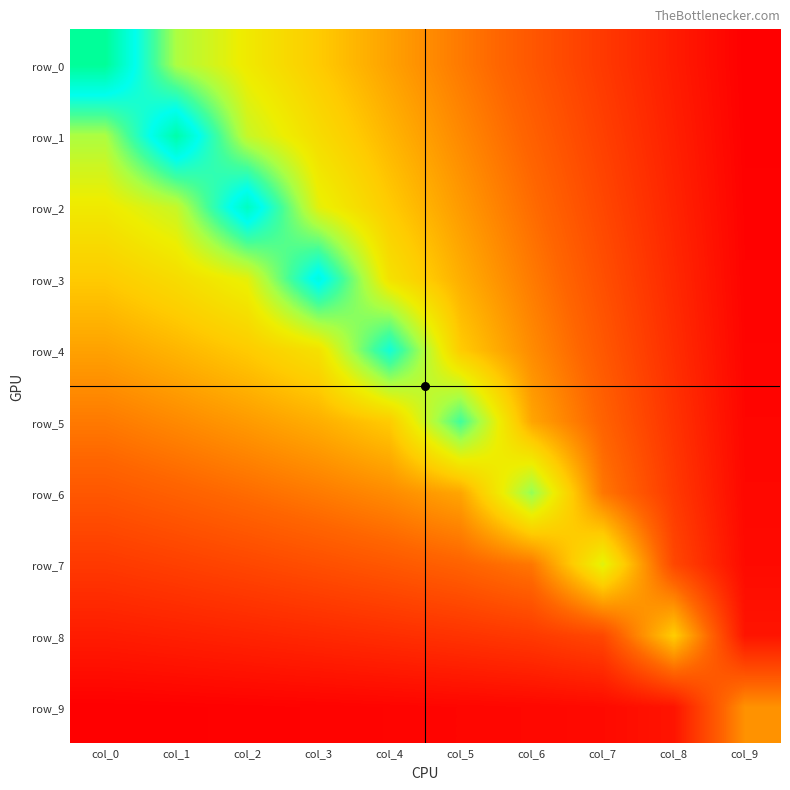

Which series has the widest spread of values?

row_0